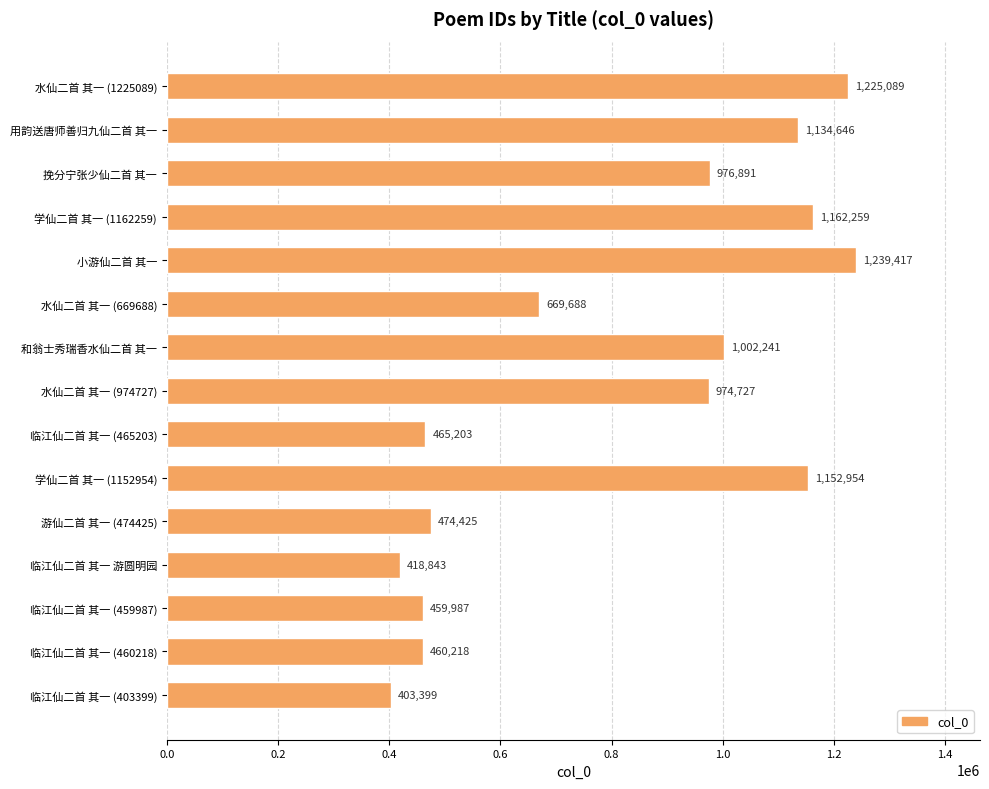

What is the sum of all values?

12219987